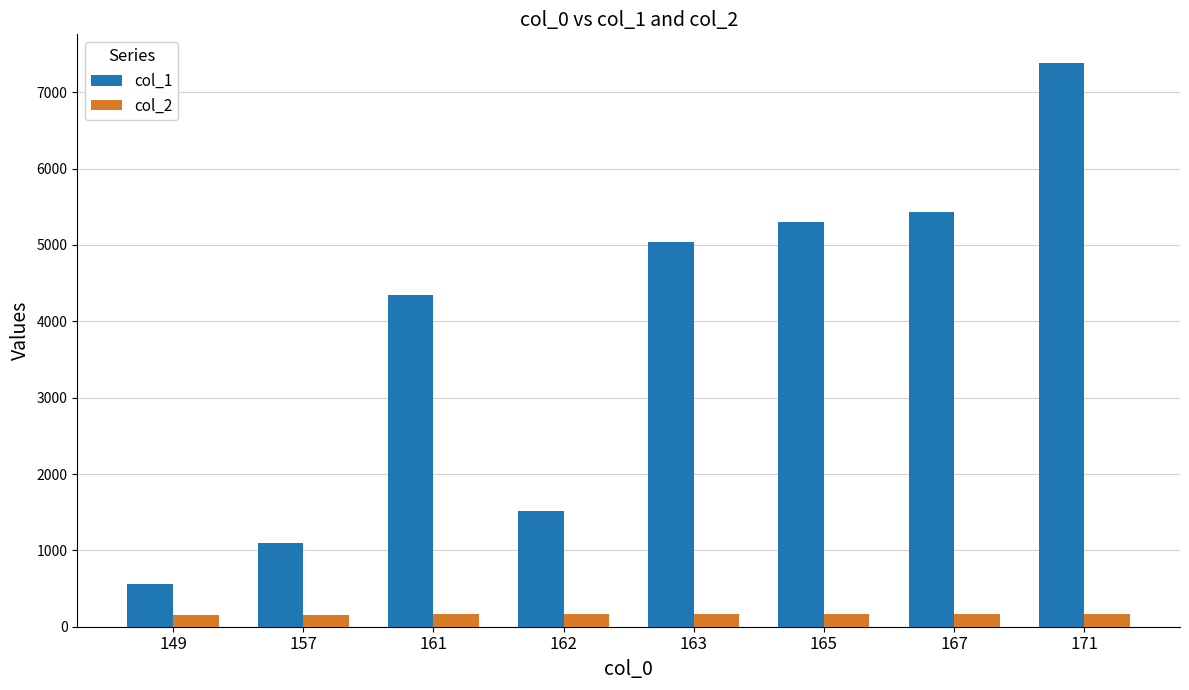

Rank the series at 163 from lowest to highest value.

col_2, col_1